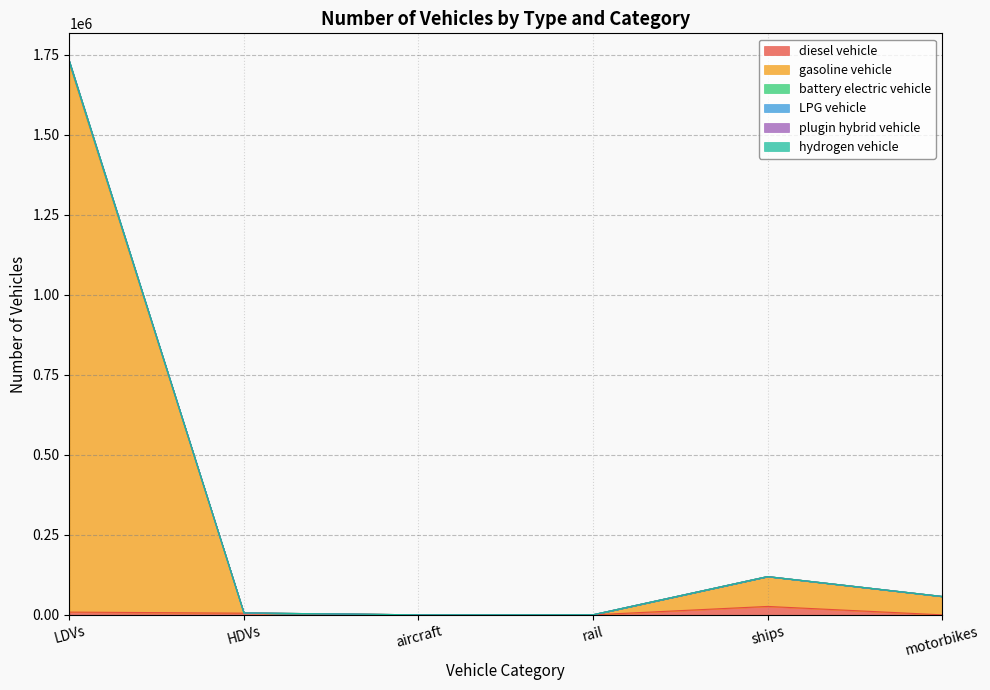

Between HDVs and motorbikes, which is larger?

HDVs